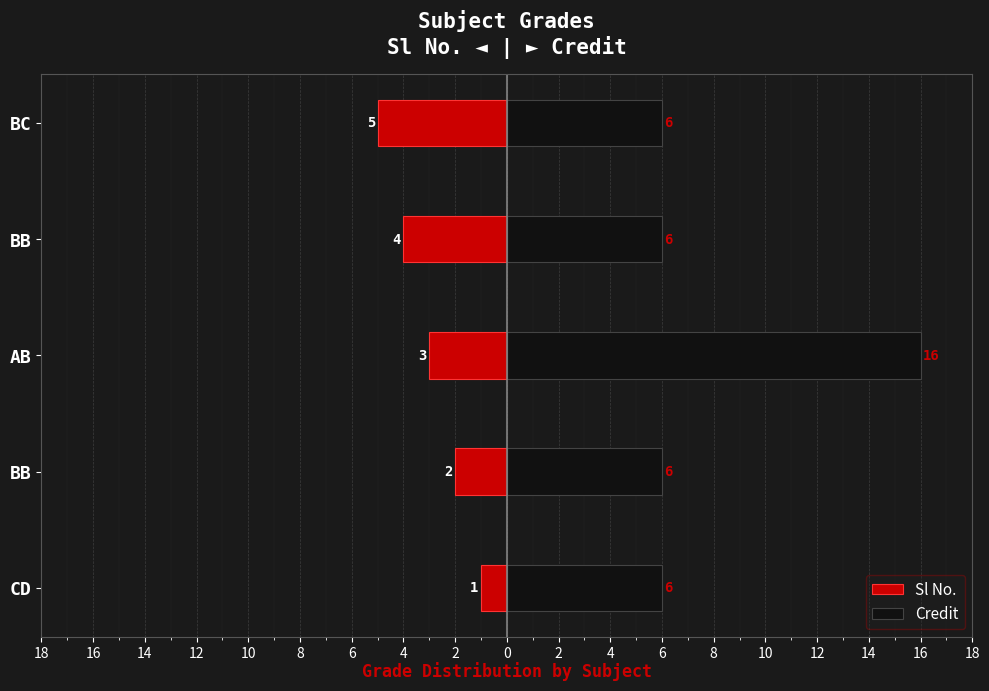

How many bars are there in each group?

2